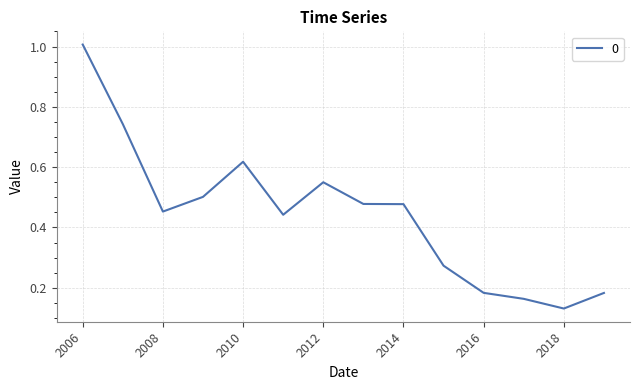

Does the chart have visible grid lines?

Yes